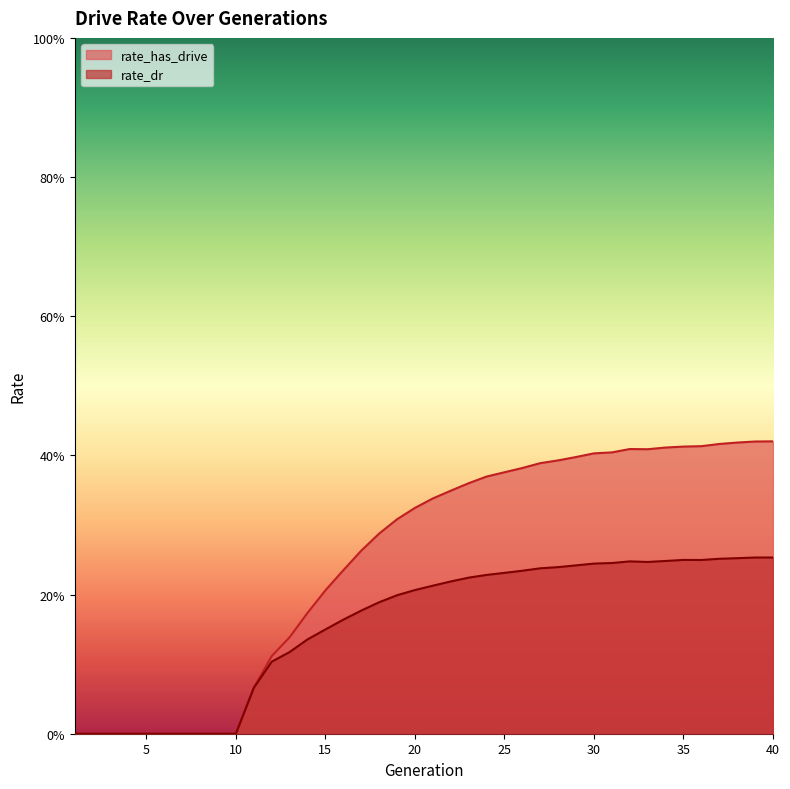

True or false: rate_has_drive has more than 0 interior local peaks.

True